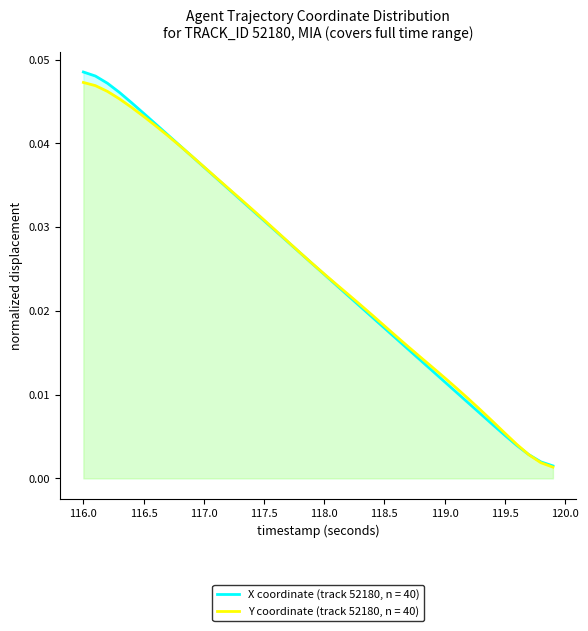

Which series has the widest spread of values?

X coordinate (track 52180, n = 40)